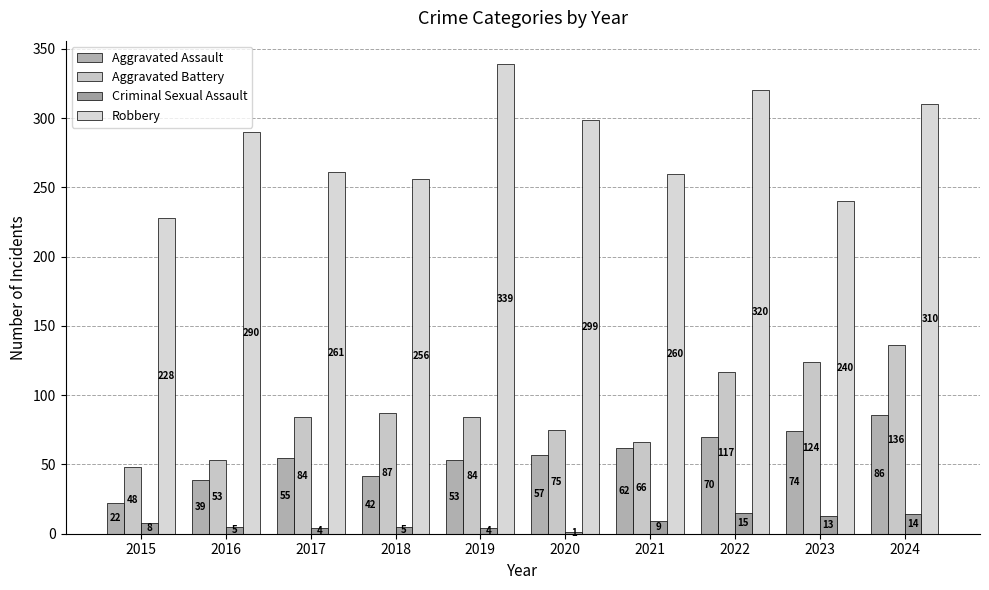

At which category is the sum across all series the highest?

2024